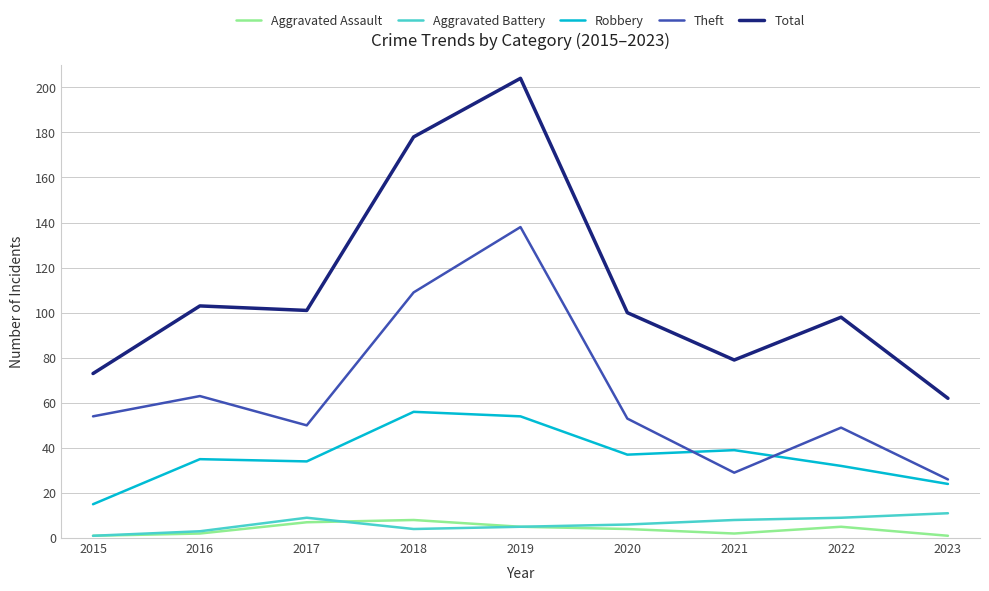

List the series in order of their peak value, lowest first.

Aggravated Assault, Aggravated Battery, Robbery, Theft, Total